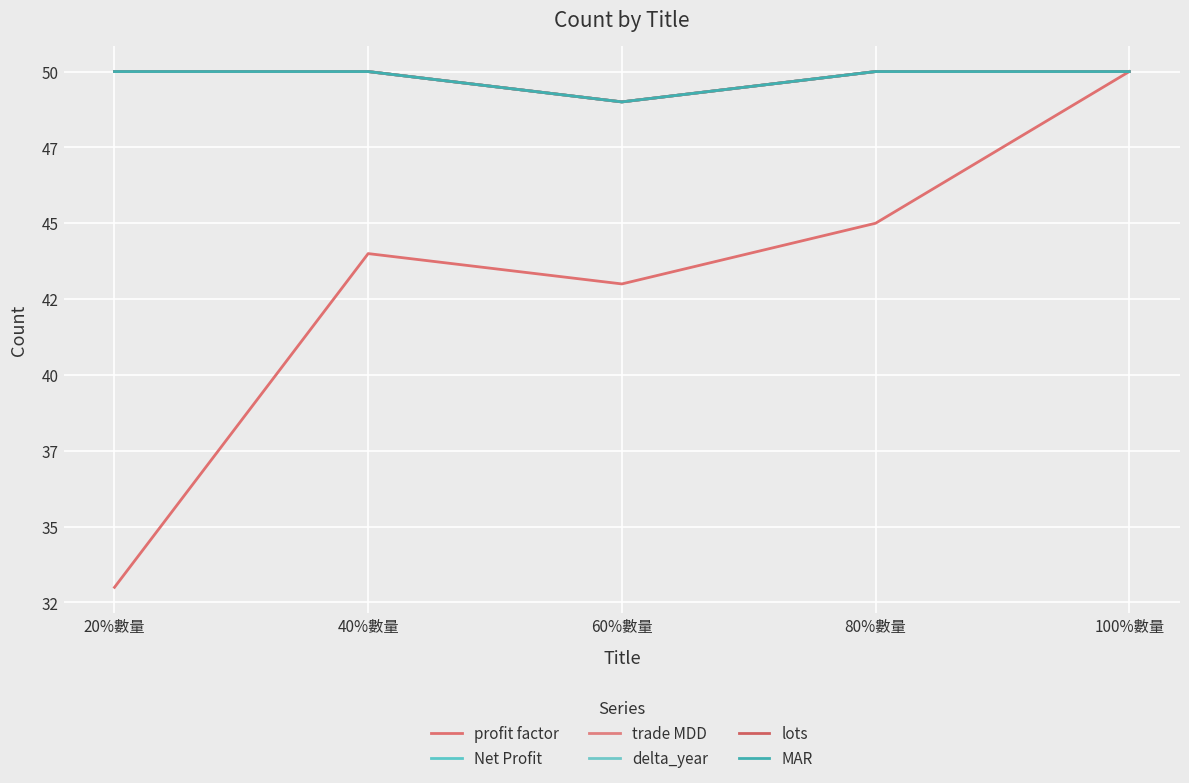

Which series has the largest range (max minus min)?

profit factor